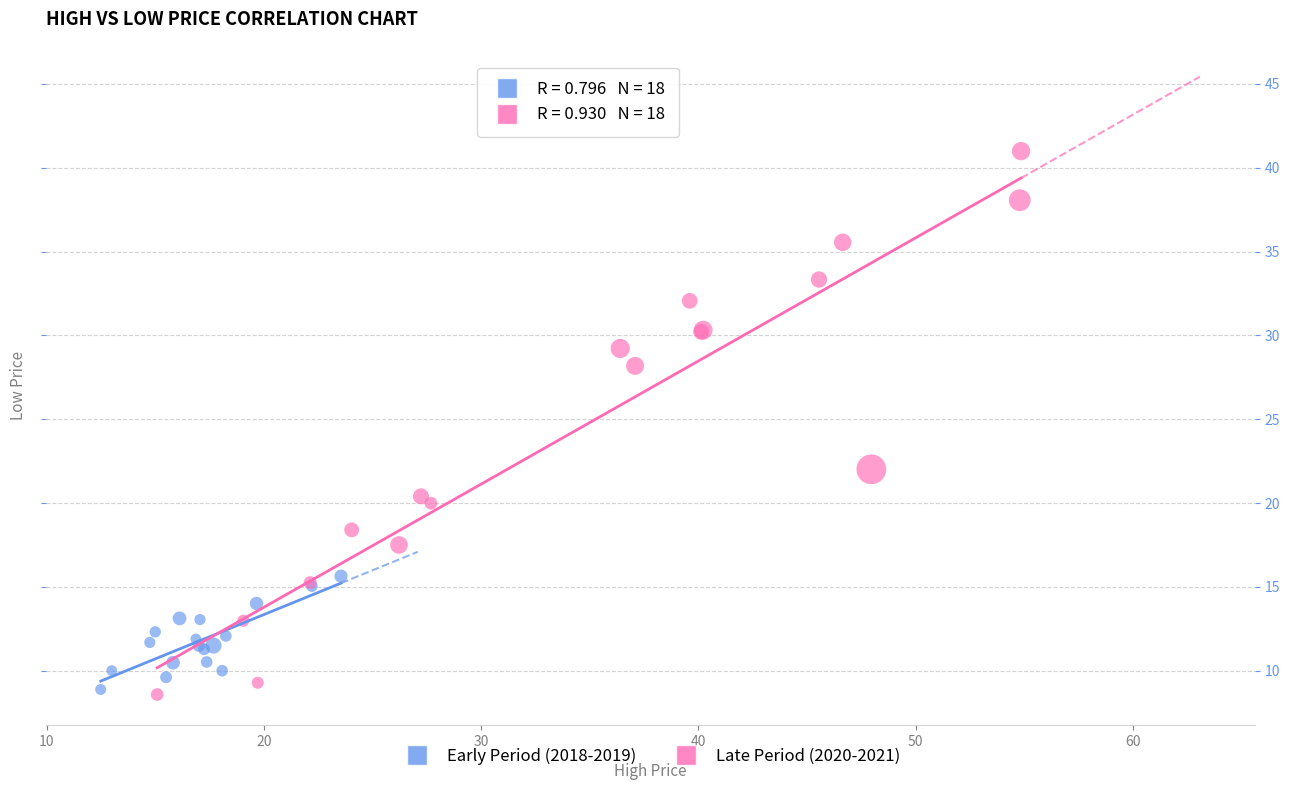

What are all the series names shown in the legend?

Early Period (2018-2019), Late Period (2020-2021)